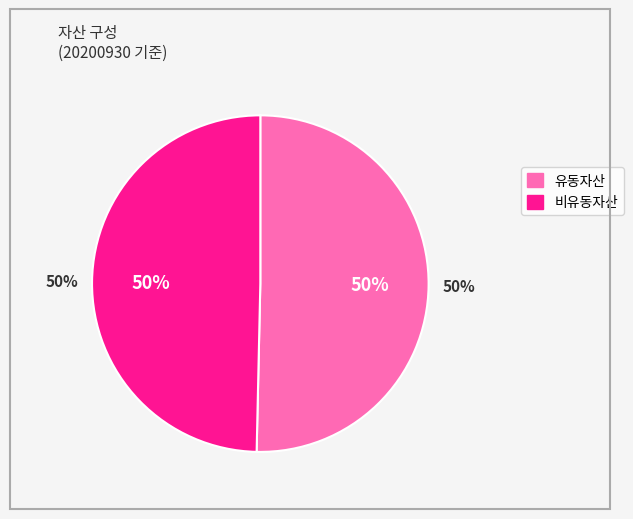

What is the majority slice?

유동자산